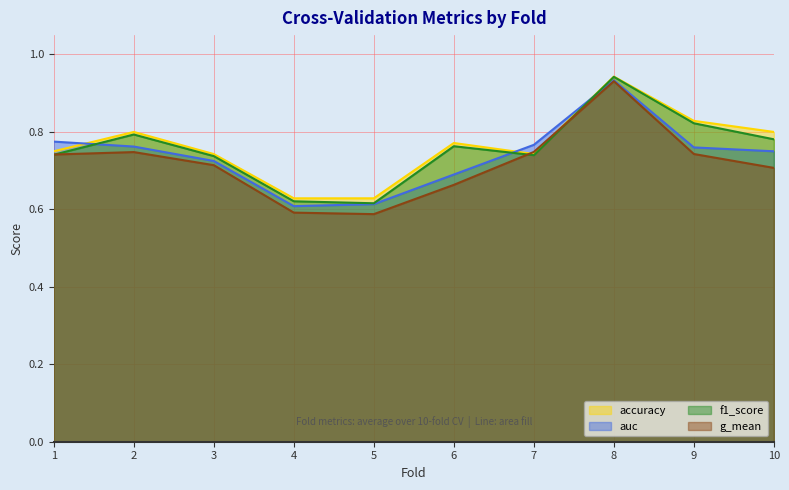

Rank the series by their average value, from lowest to highest.

g_mean, auc, f1_score, accuracy